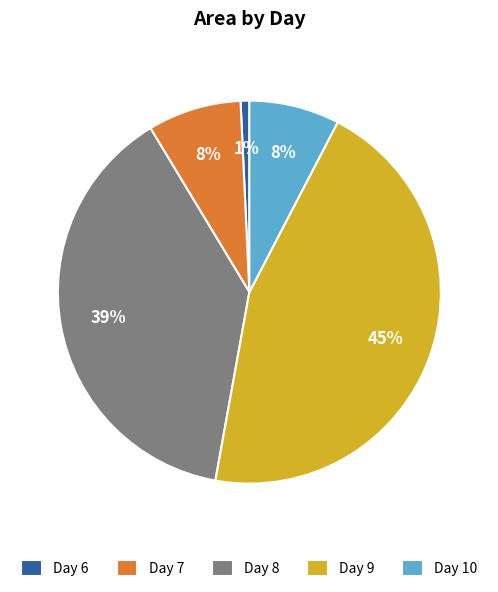

Is the sum of Day 7 and Day 9 greater than half?

Yes